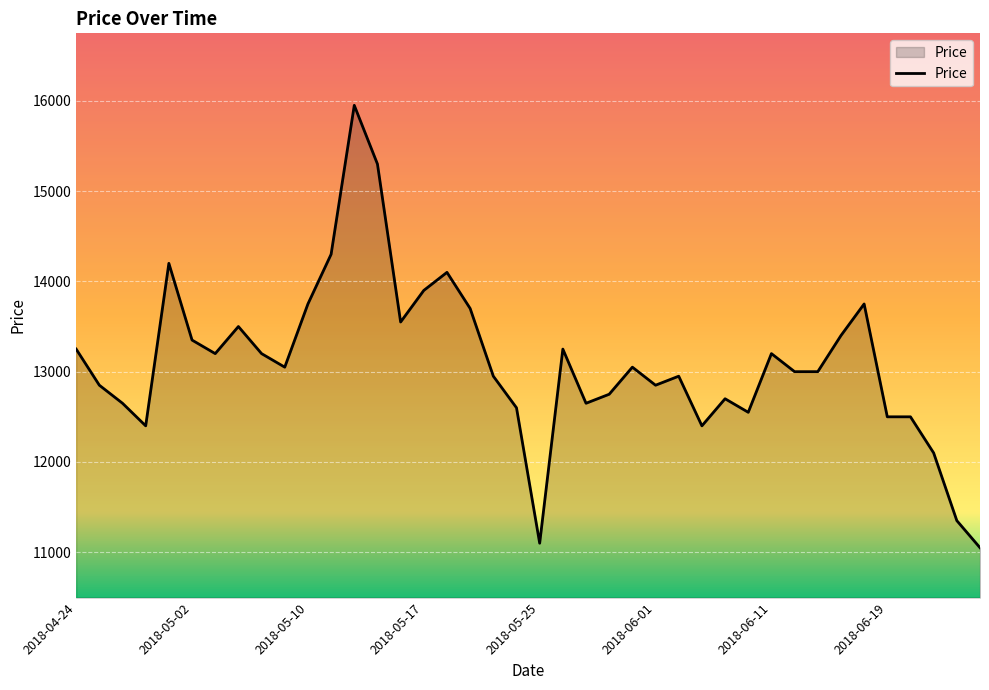

What is the difference between the maximum and minimum values?

4900